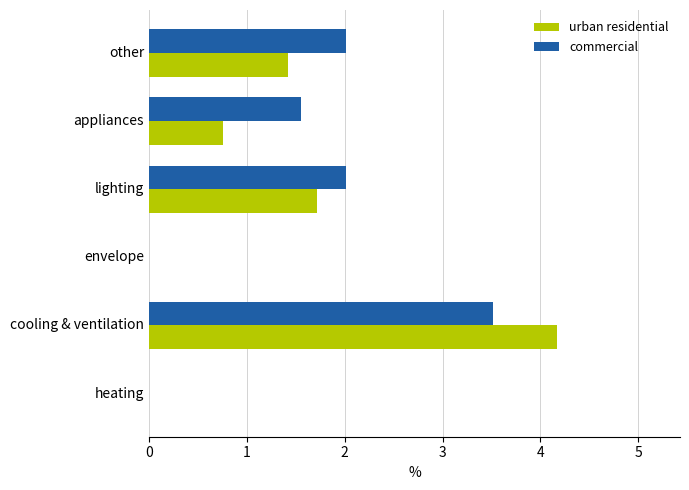

Which series has the largest total across all categories?

commercial